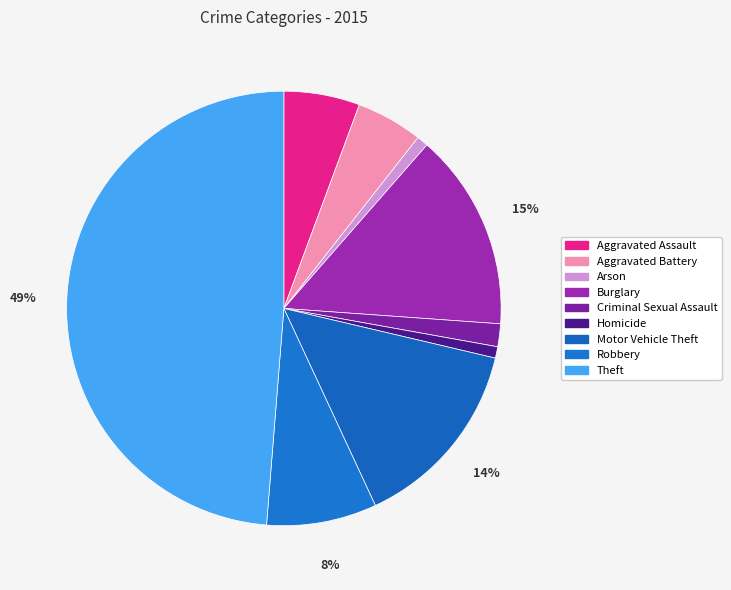

To the nearest percent, what portion does Robbery represent?

8%